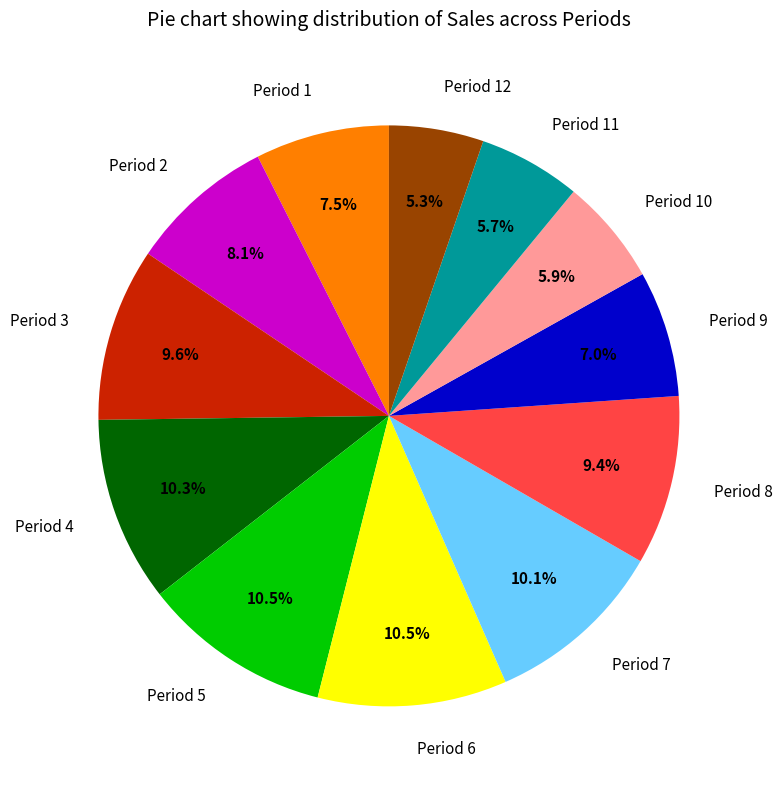

Does Period 1 account for over 50% of the chart?

No